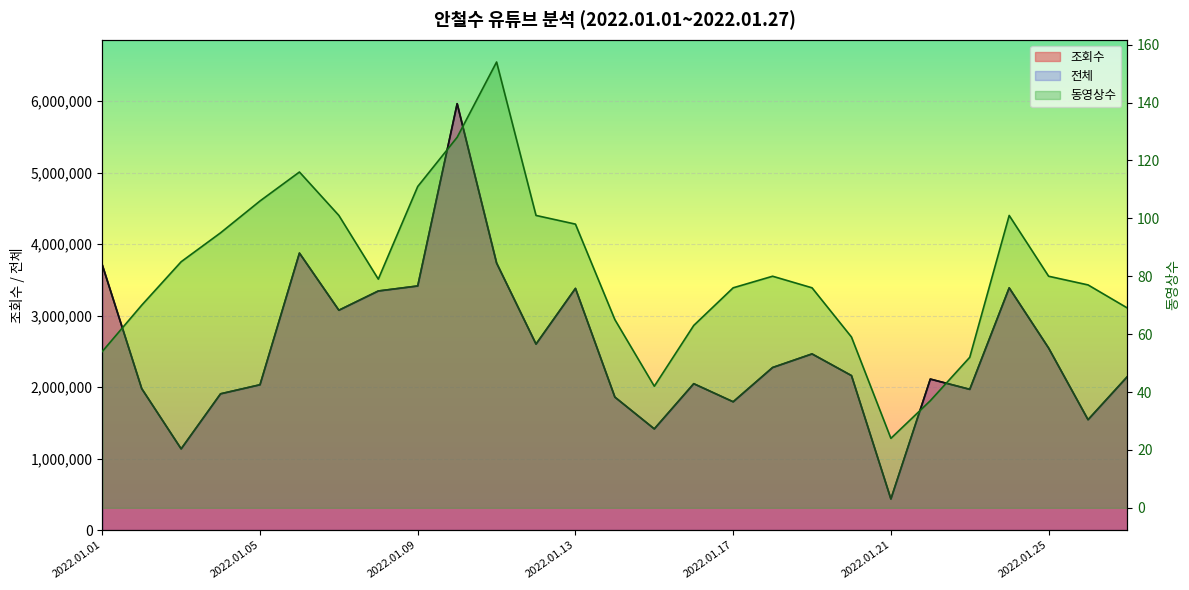

At which category is the sum across all series the highest?

2022.01.10